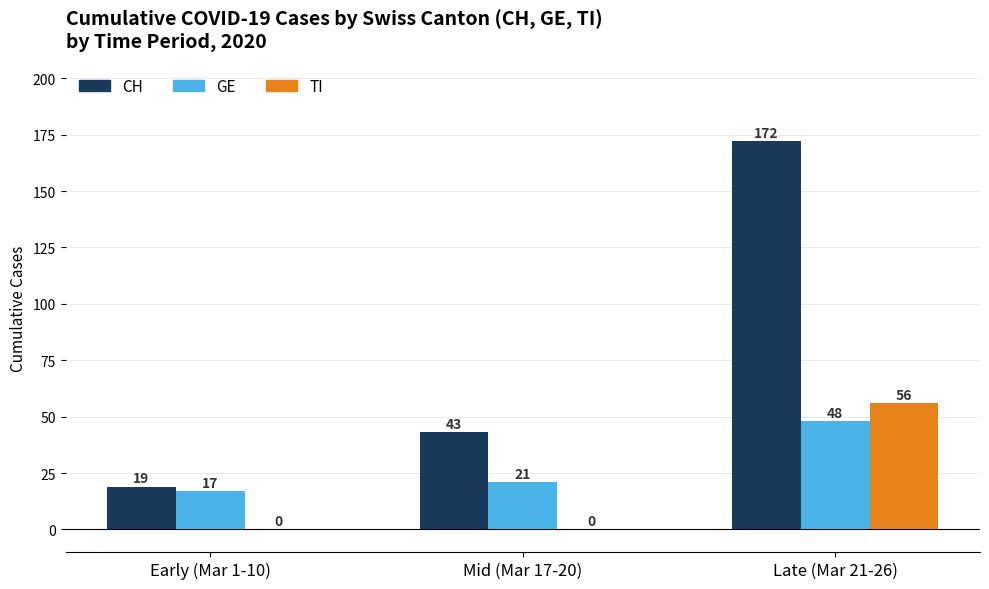

What is the total value across all series at Mid (Mar 17-20)?

64